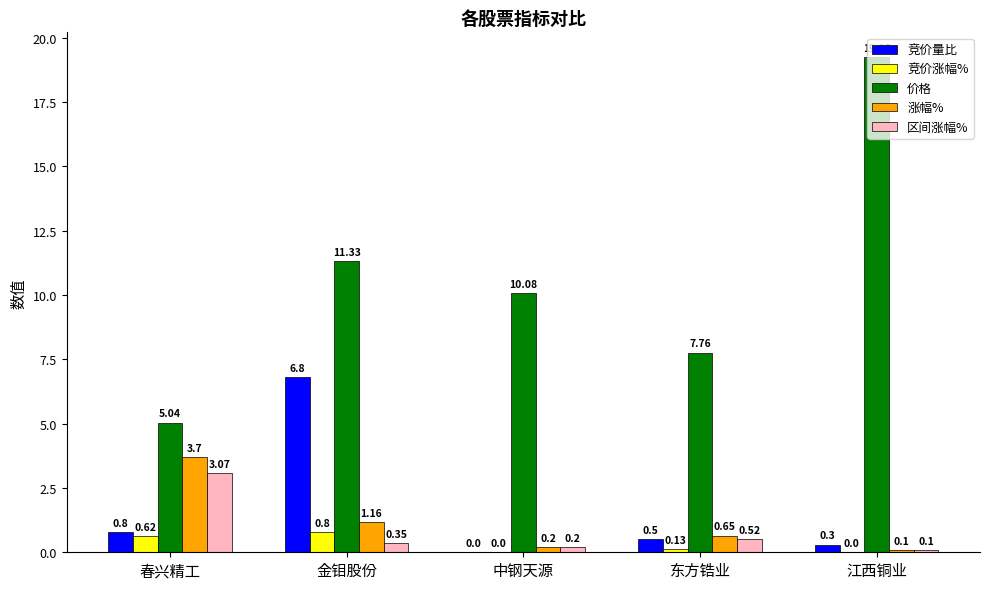

Between 春兴精工 and 中钢天源, which series saw the biggest shift?

价格